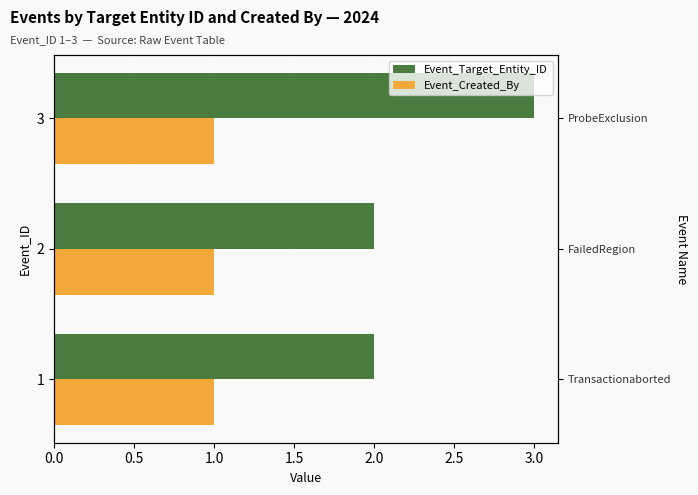

Is the value of Event_Created_By at 0.5 greater than the value of Event_Target_Entity_ID at 0.0?

No